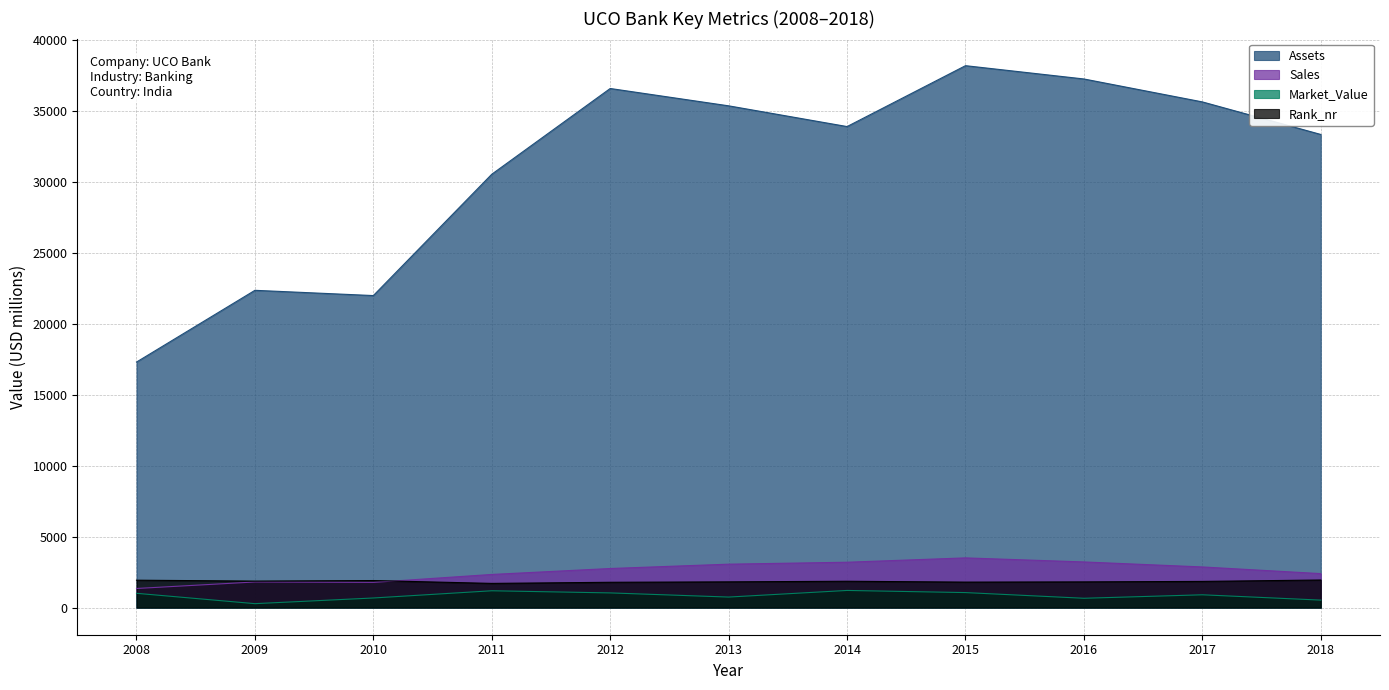

The value of Sales at 2017 is 4800. True or false?

False